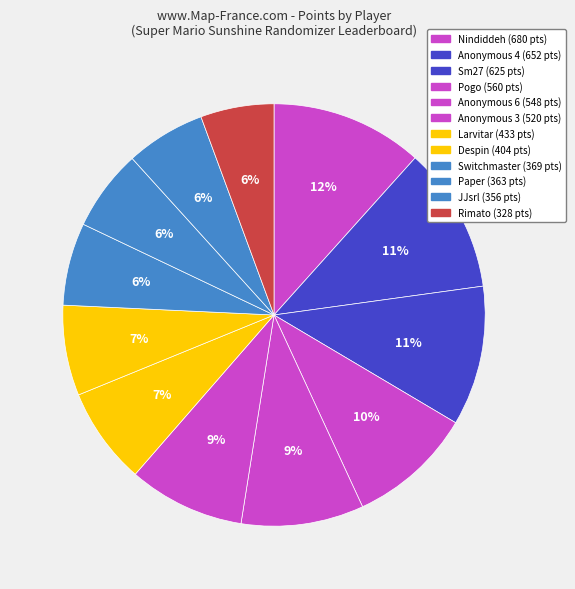

Is the sum of Larvitar and Anonymous 6 greater than half?

No